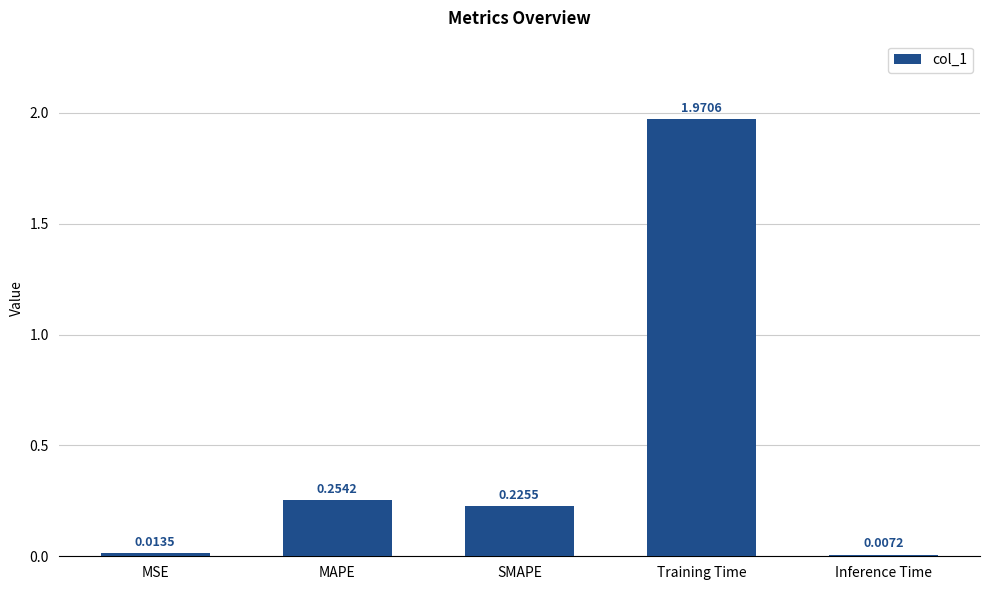

What is the label of the 5th bar from the right?

MSE